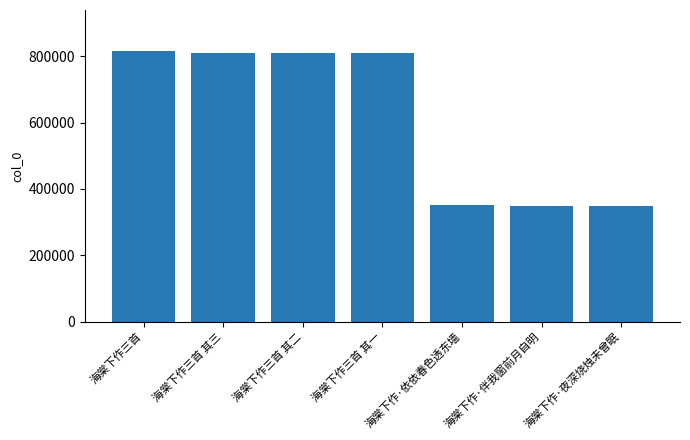

What position from the left is 海棠下作三首 其二?

3